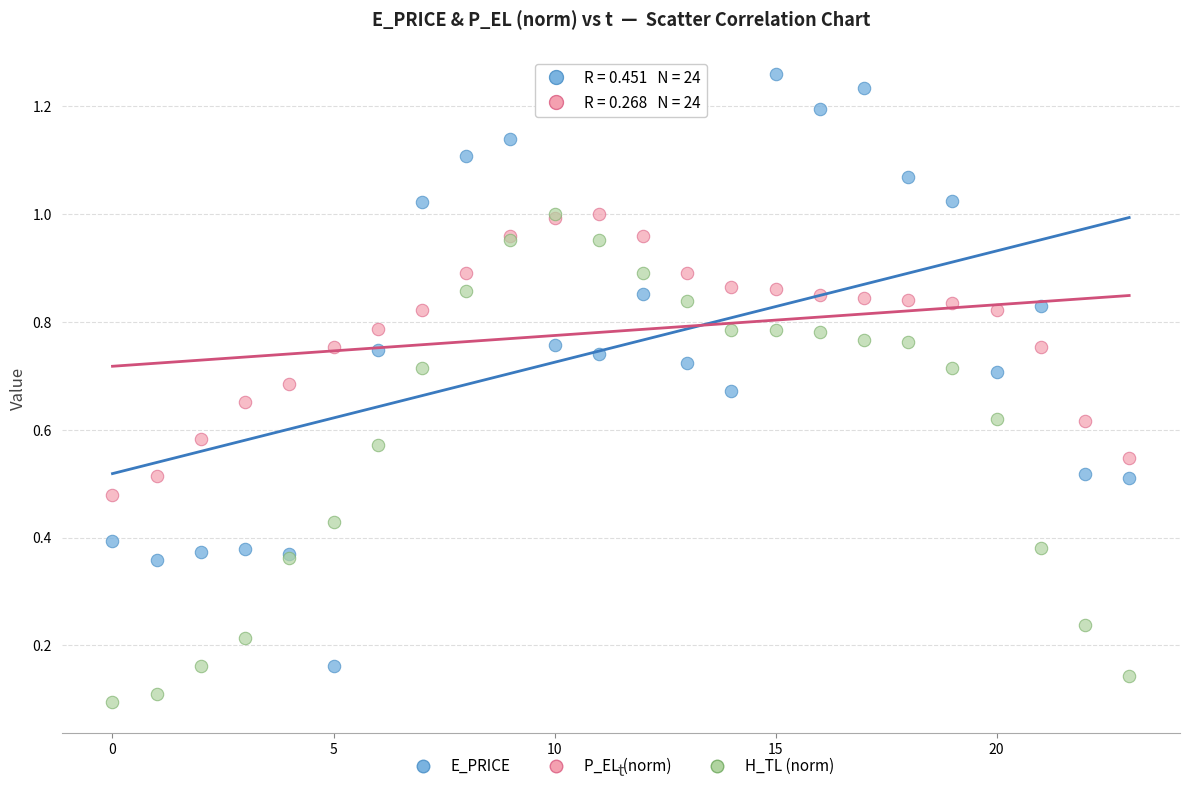

What are all the series names shown in the legend?

E_PRICE, P_EL (norm), H_TL (norm)